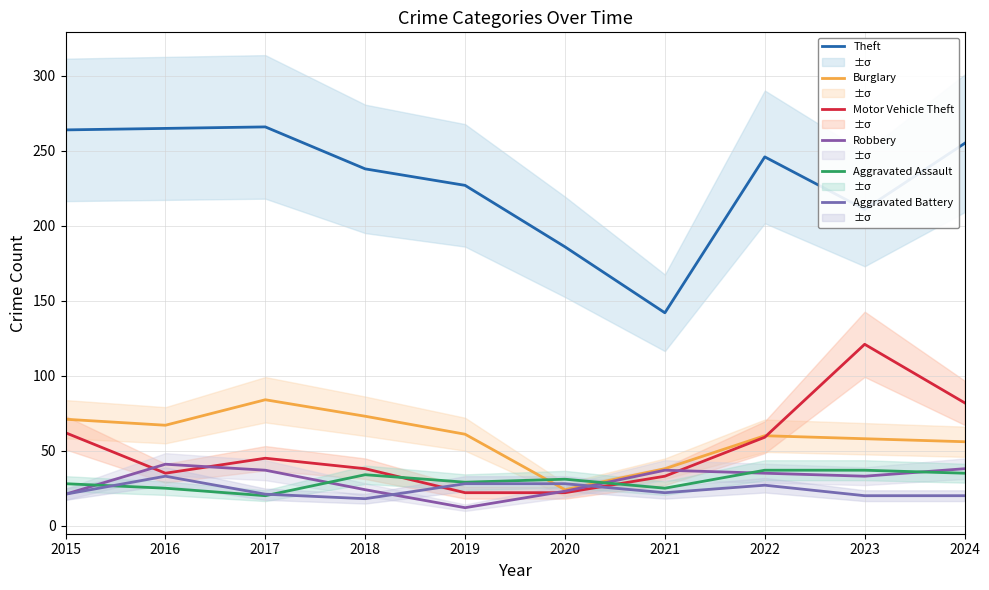

Reading left to right, list all the values displayed in this chart.

Theft: 264	265	266	238	227	186	142	246	211	255
Burglary: 71	67	84	73	61	24	38	60	58	56
Motor Vehicle Theft: 62	35	45	38	22	22	33	59	121	82
Robbery: 21	41	37	24	12	23	37	35	33	38
Aggravated Assault: 28	25	20	34	29	31	25	37	37	35
Aggravated Battery: 21	33	21	18	28	28	22	27	20	20